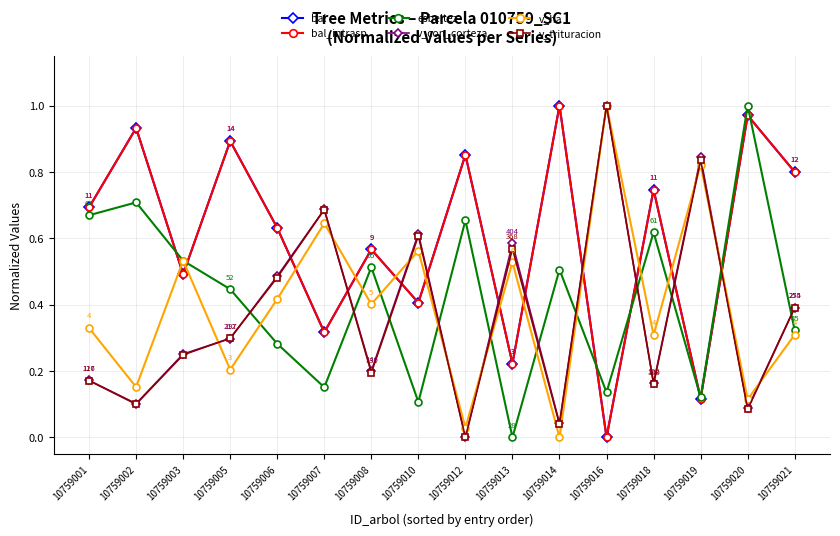

The v_con_corteza series shows 0.4 at 10759021. True or false?

True